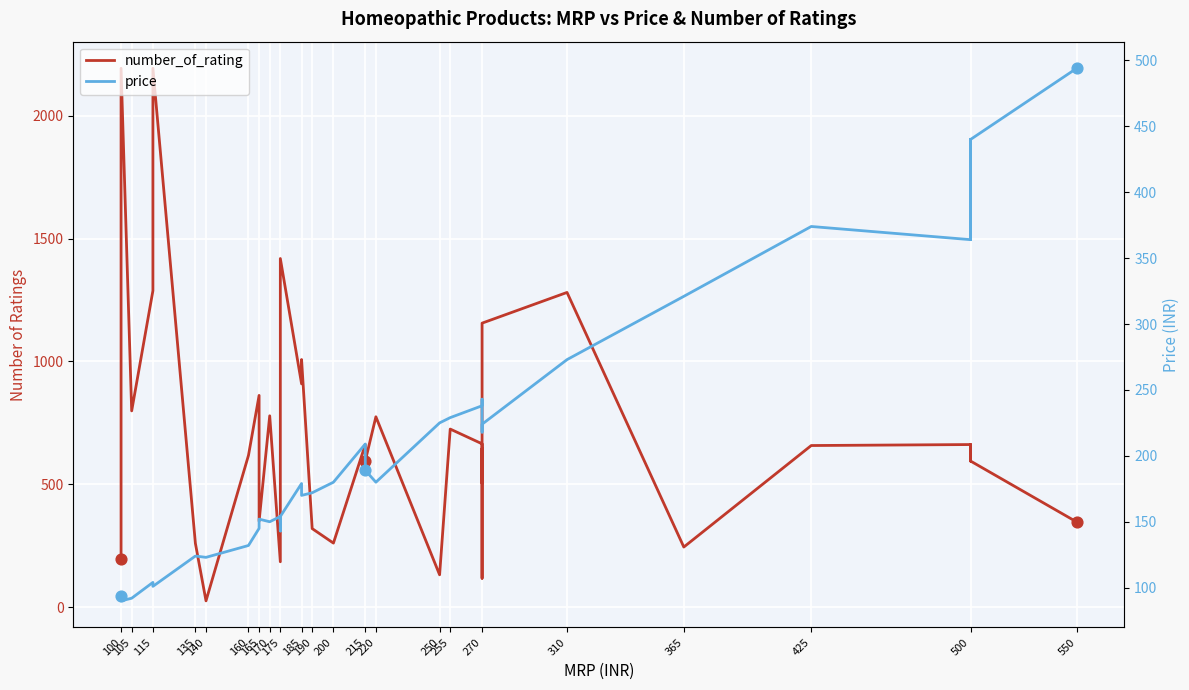

Which series reaches the maximum Y coordinate?

number_of_rating